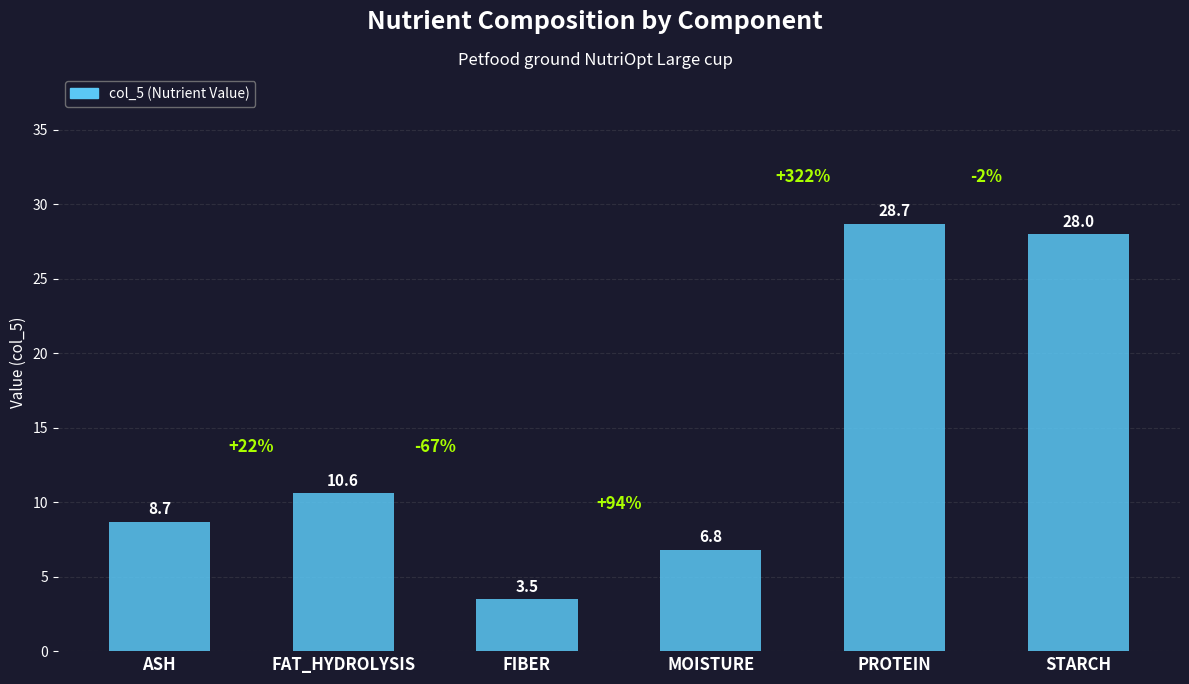

Where is the data nearest to the value 16?

FAT_HYDROLYSIS